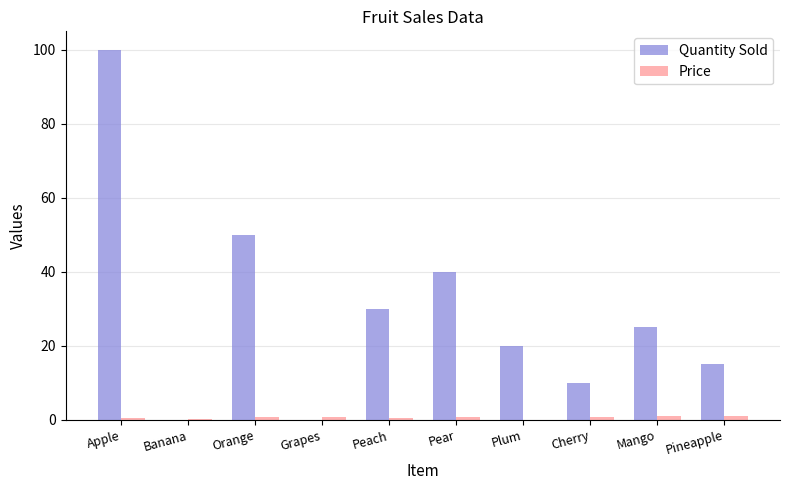

What is the total value across all series at Cherry?

10.9